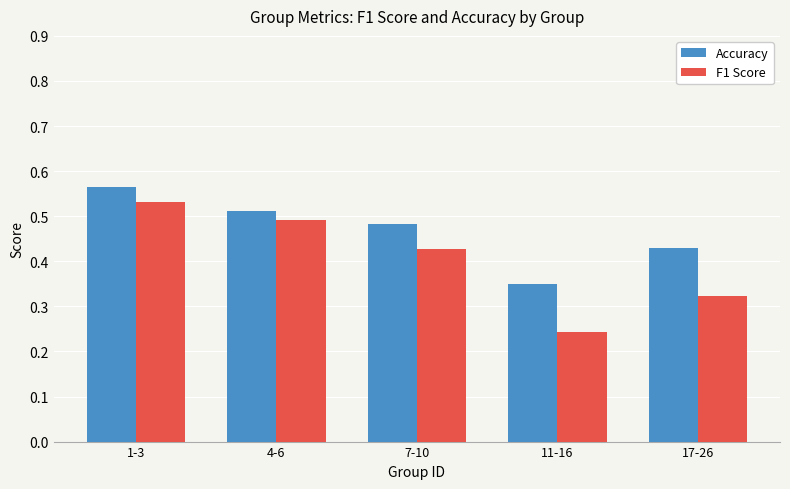

Between 1-3 and 4-6, which series saw the biggest shift?

Accuracy